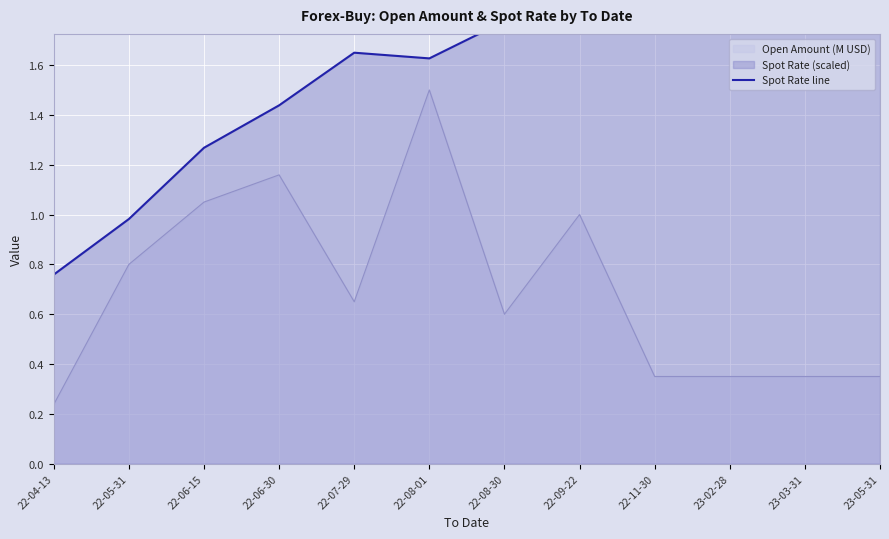

Where does the data first go above 1?

22-06-15